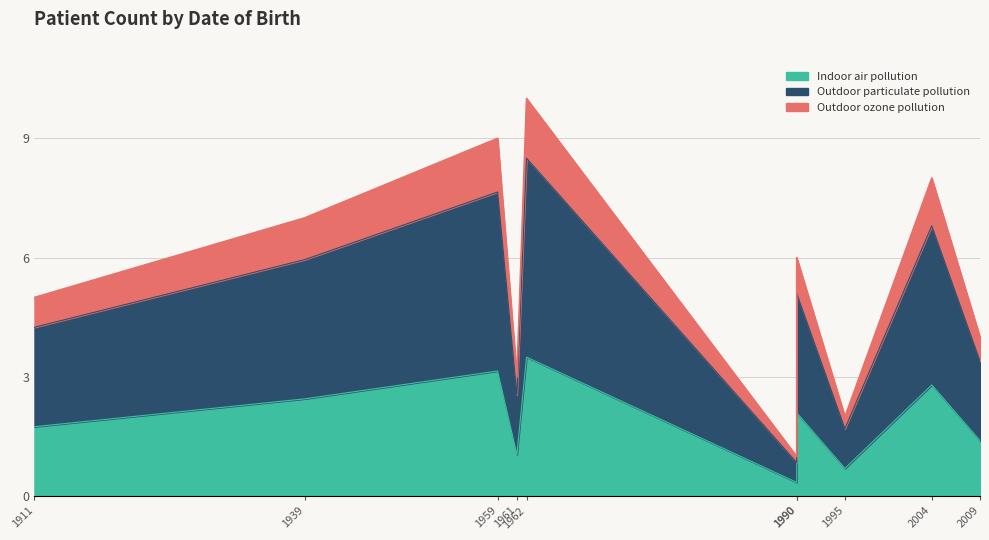

Which has a higher value, 1961-08-01 or 1911-02-01?

1911-02-01